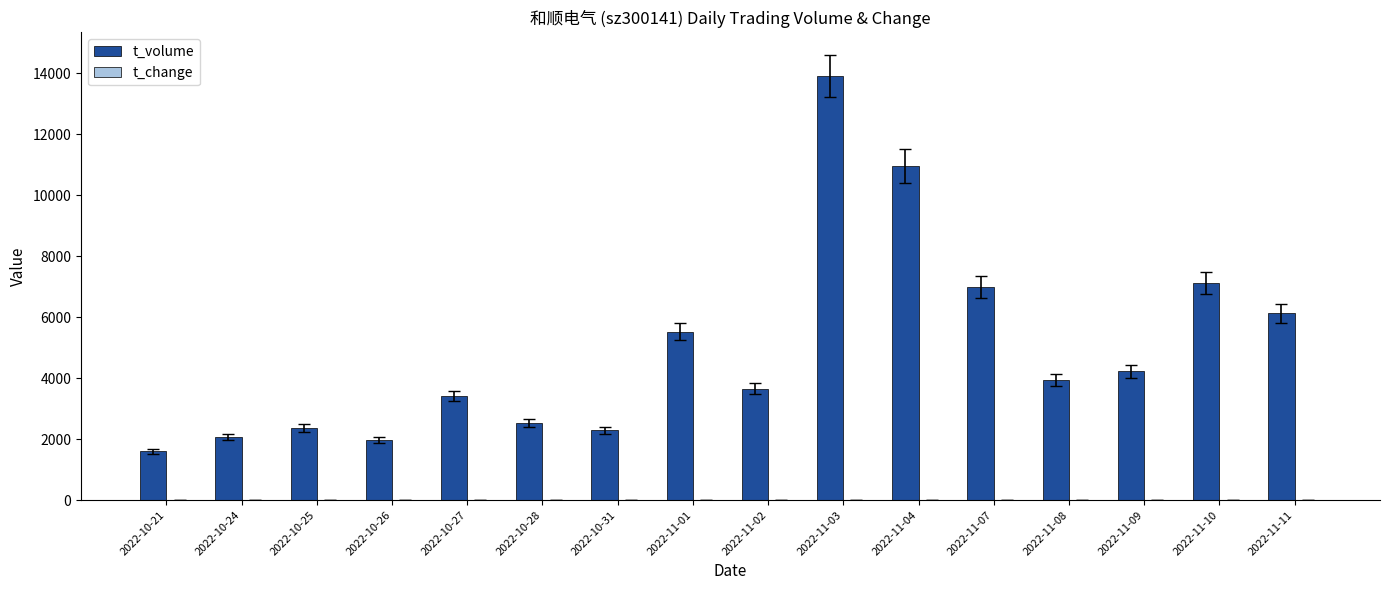

At which category is the sum across all series the highest?

2022-11-03